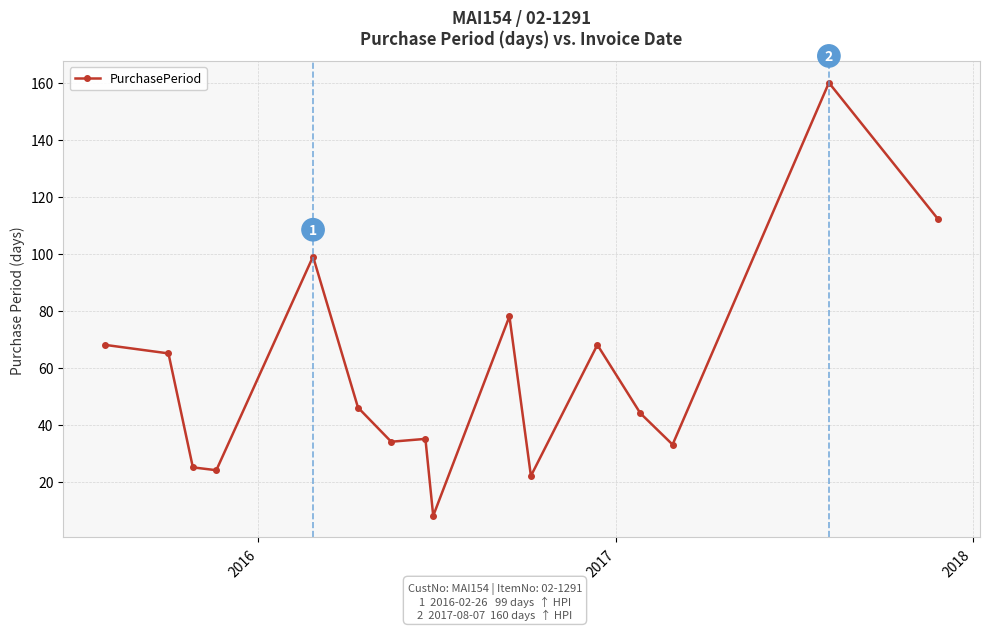

What is the difference between the maximum and second lowest values?

138